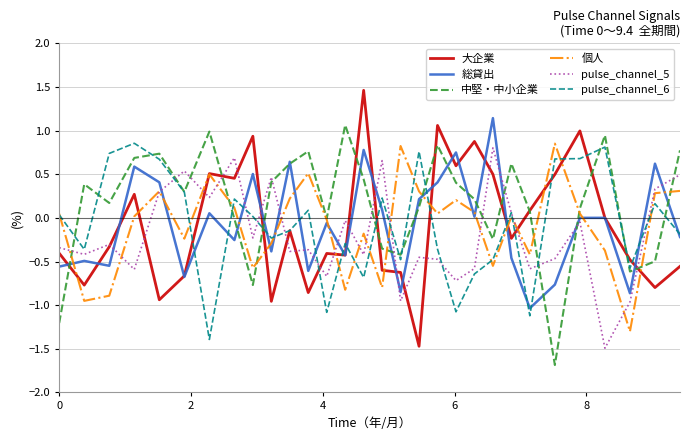

What is the sum of all pulse_channel_6 values?

-2.8